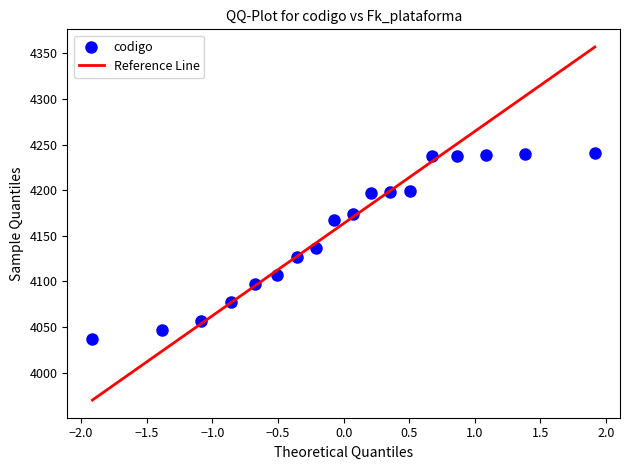

What is the range of Y values (max minus min)?

204